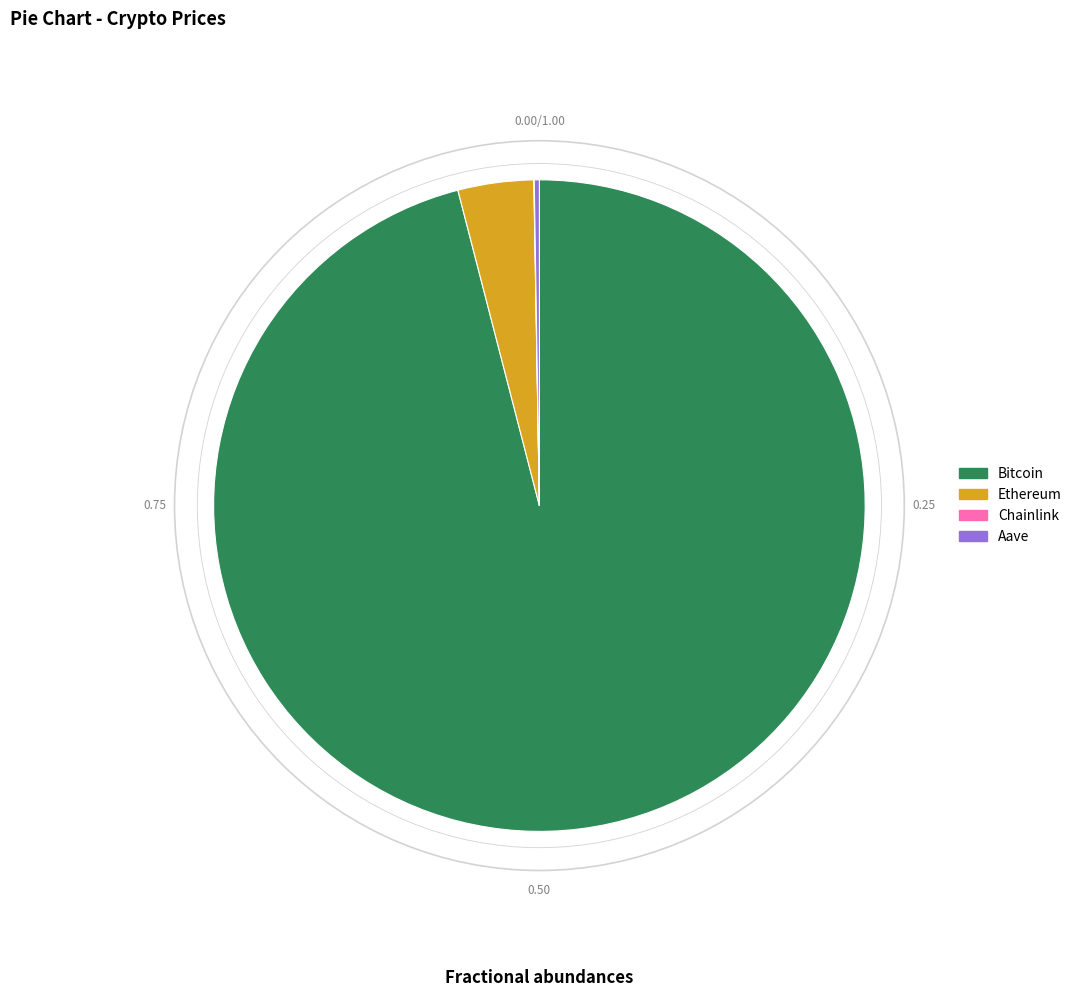

Is the sum of Ethereum and Bitcoin greater than half?

Yes